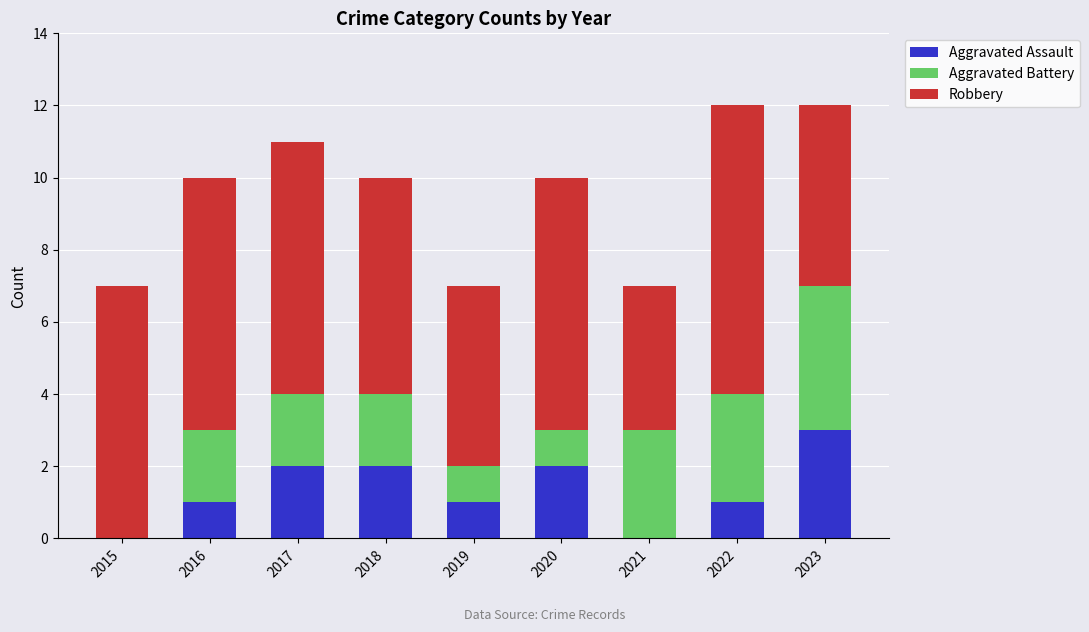

The value of Aggravated Assault at 2021 is -1. True or false?

False